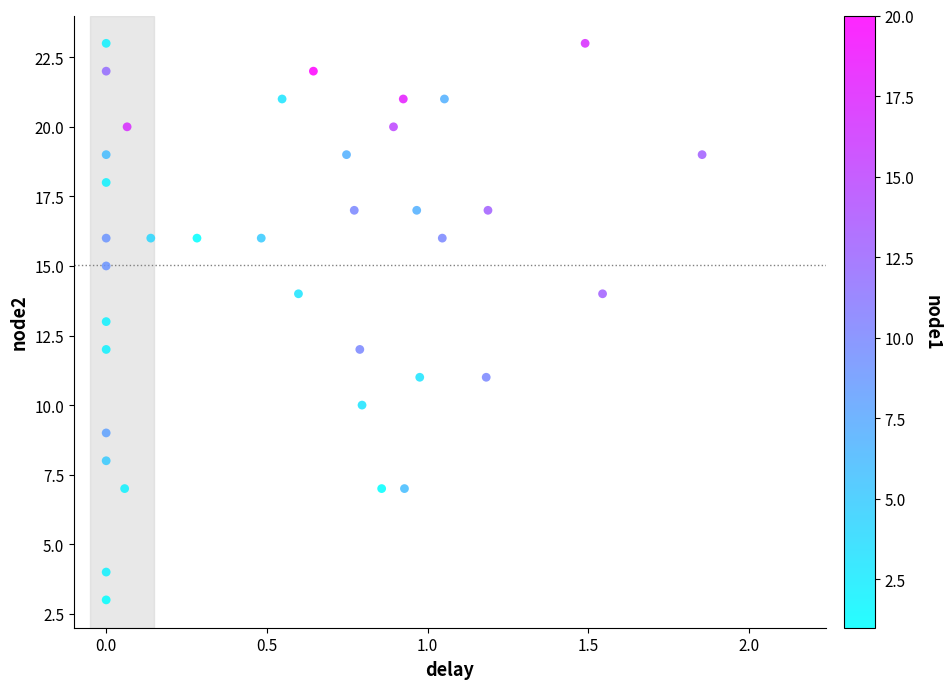

What is the range of Y values (max minus min)?

20